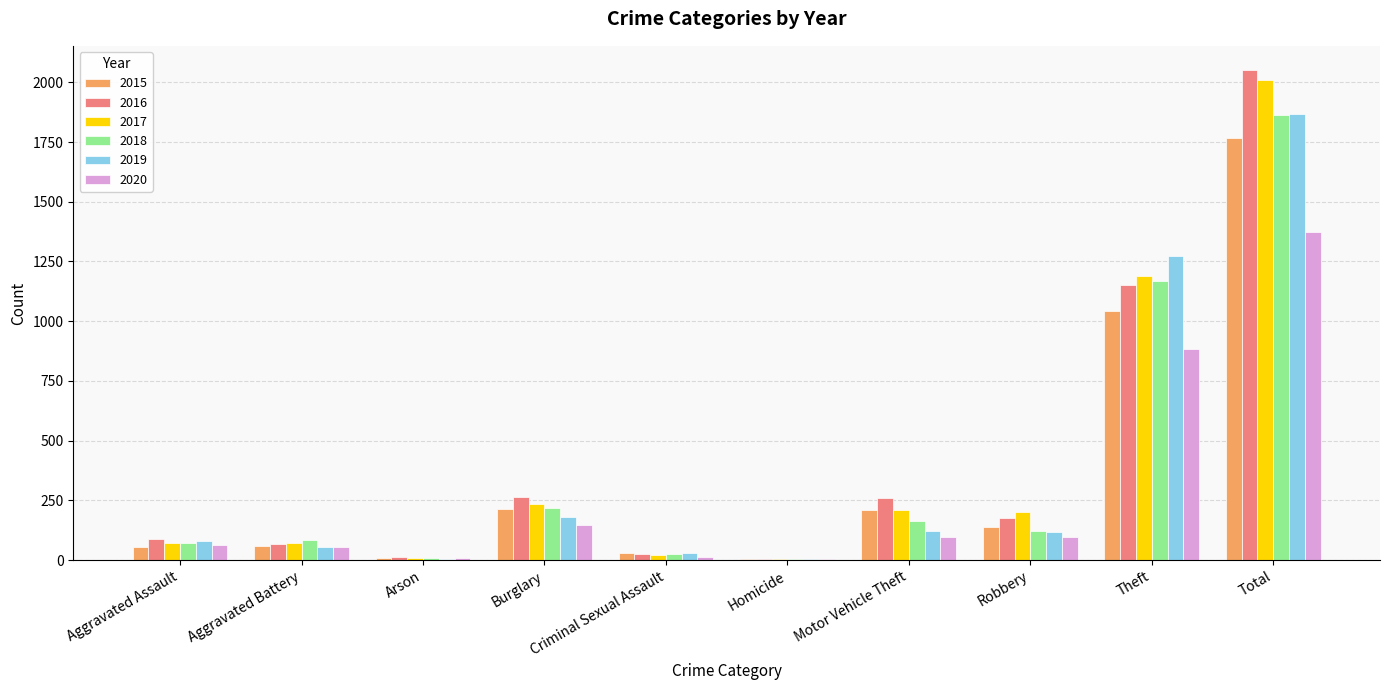

True or false: 2017 has a value of 72 at Aggravated Assault.

True